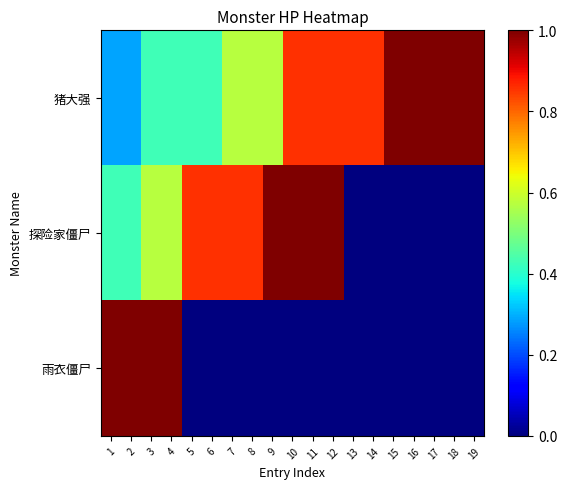

At which category is the sum across all series the highest?

3